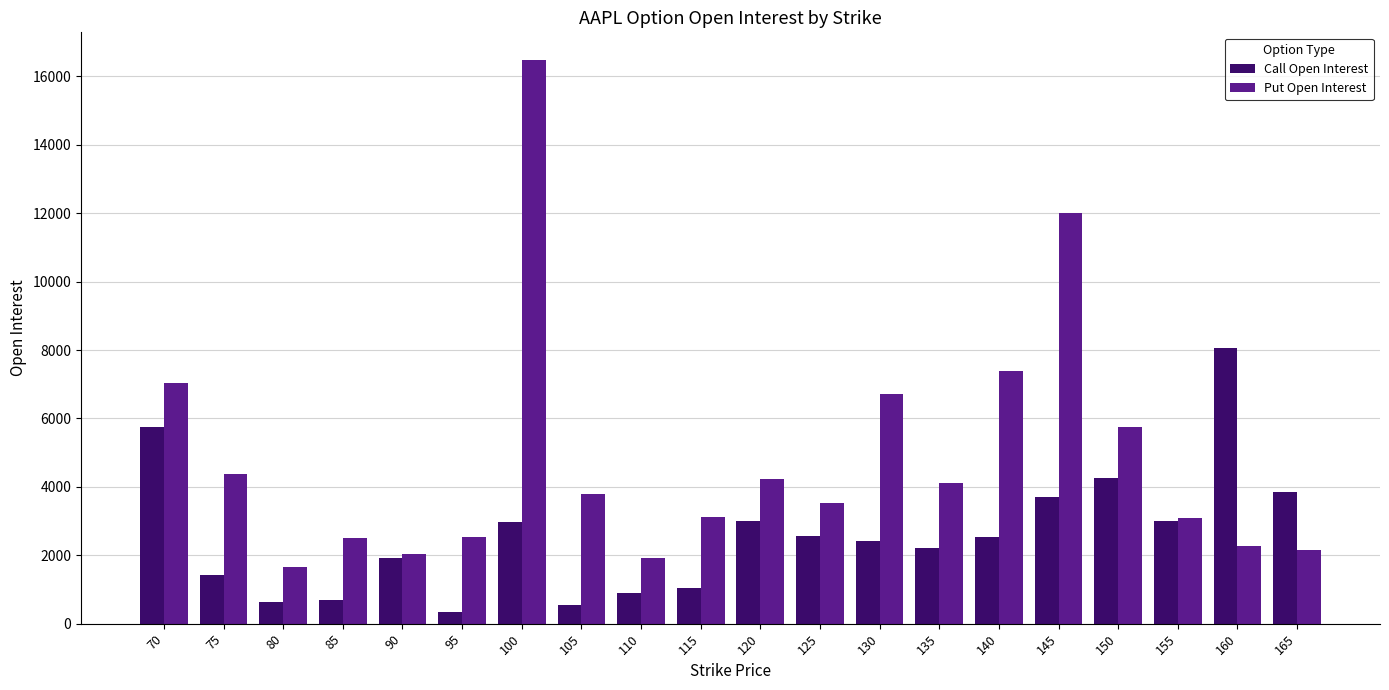

Rank the series by their maximum value, from highest to lowest.

Put Open Interest, Call Open Interest